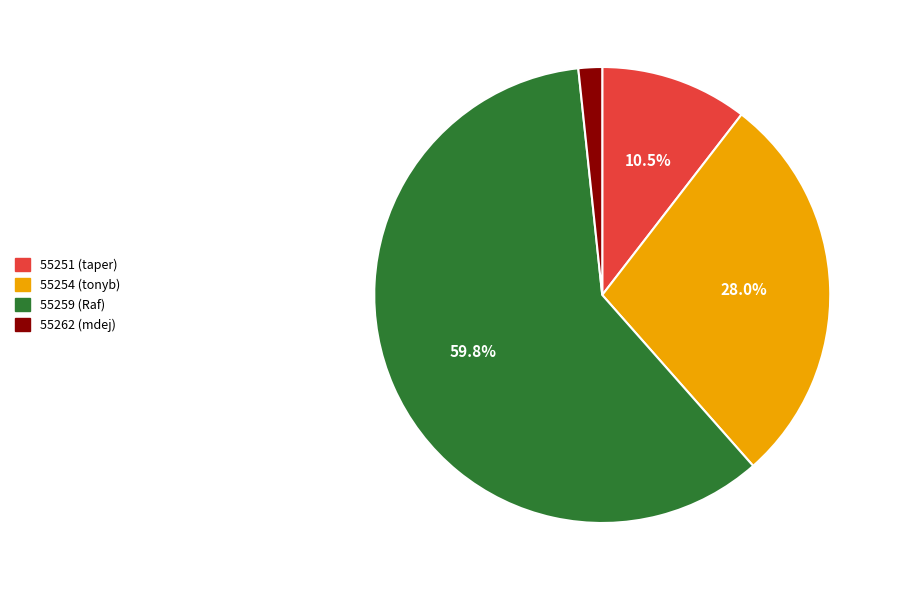

Rank the categories by value from highest to lowest.

55259, 55254, 55251, 55262